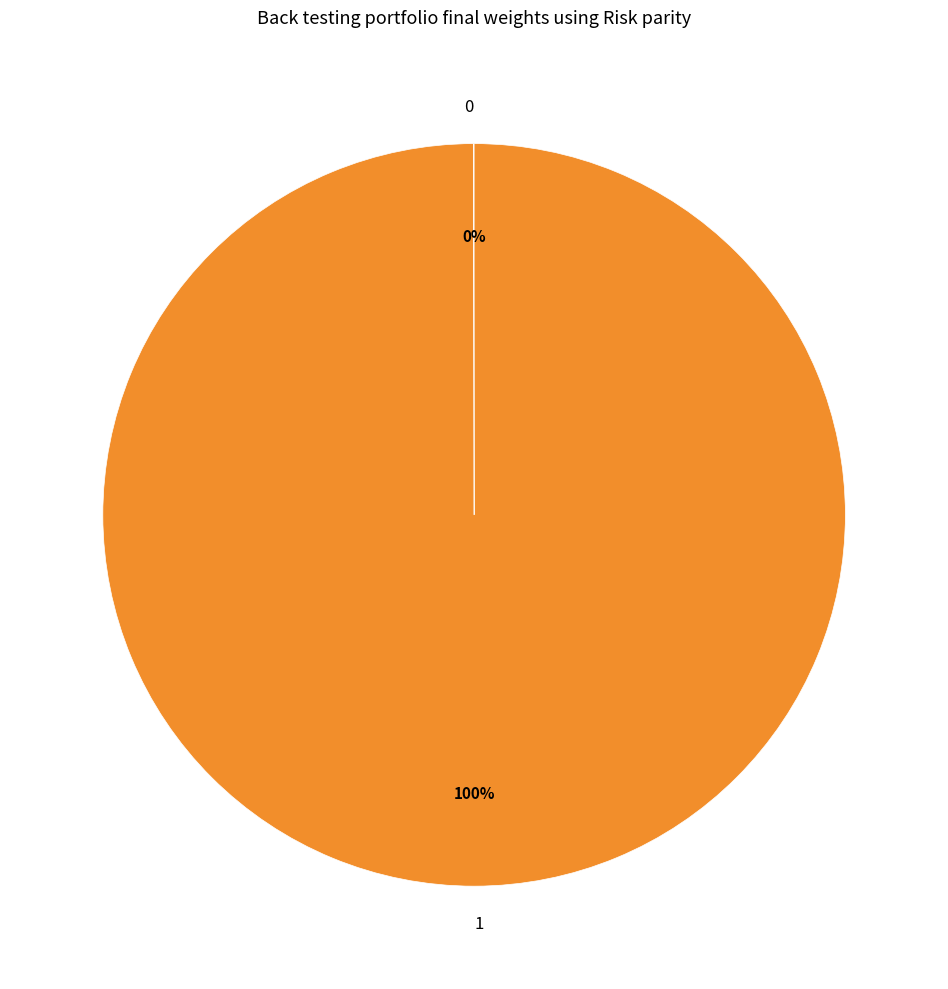

The 1 slice represents 87% of the pie. True or false?

False